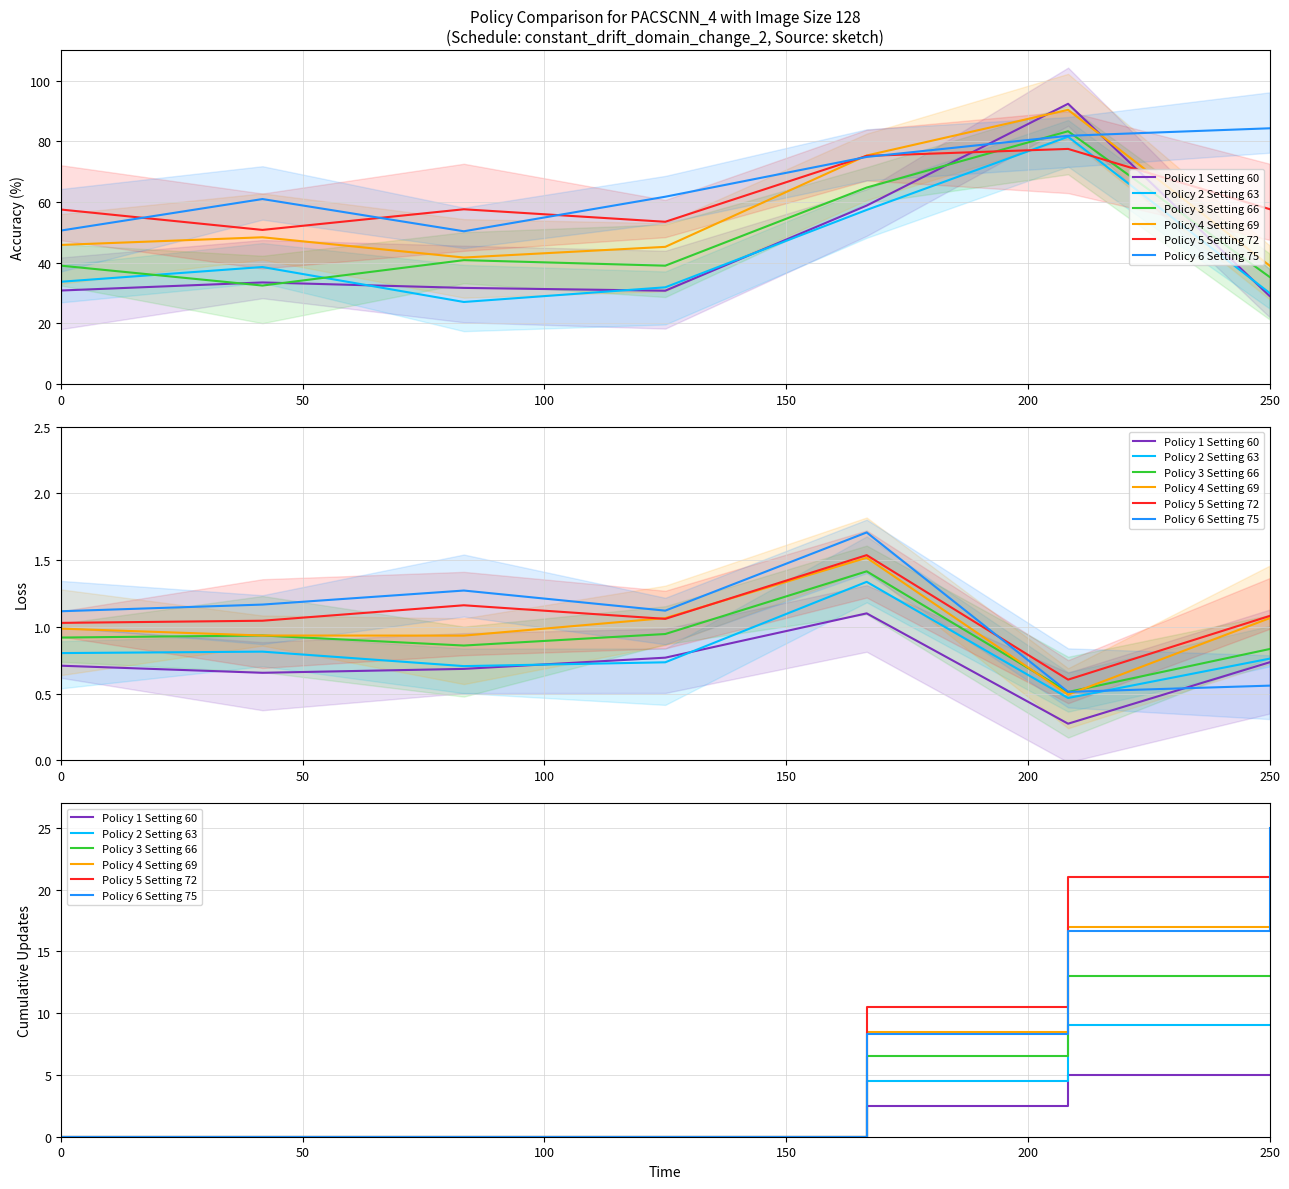

Which series has the largest total across all categories?

Policy 5 Setting 72